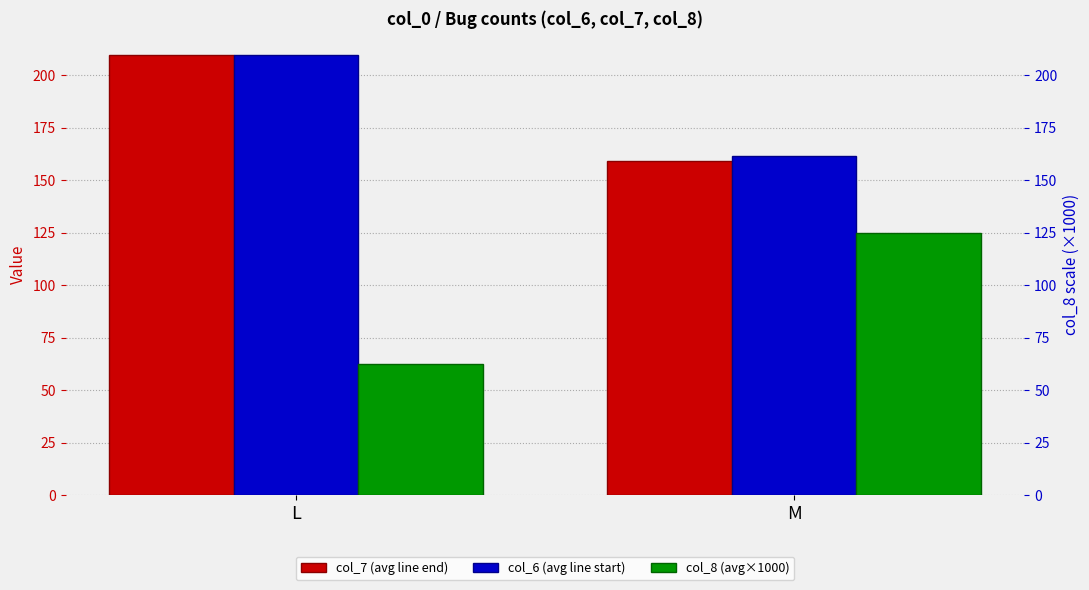

At which category is the sum across all series the highest?

L